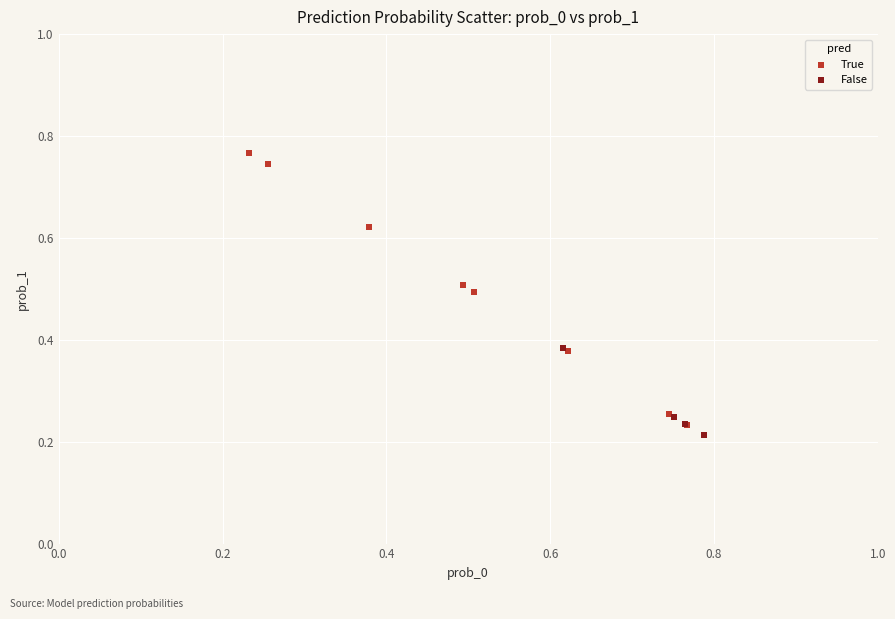

Which series contains the highest Y value?

True